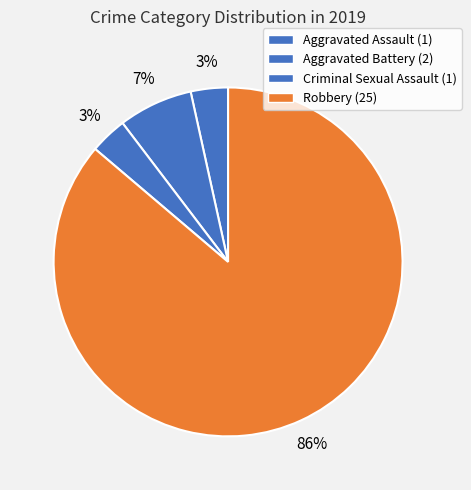

How many slices are in this pie chart?

4